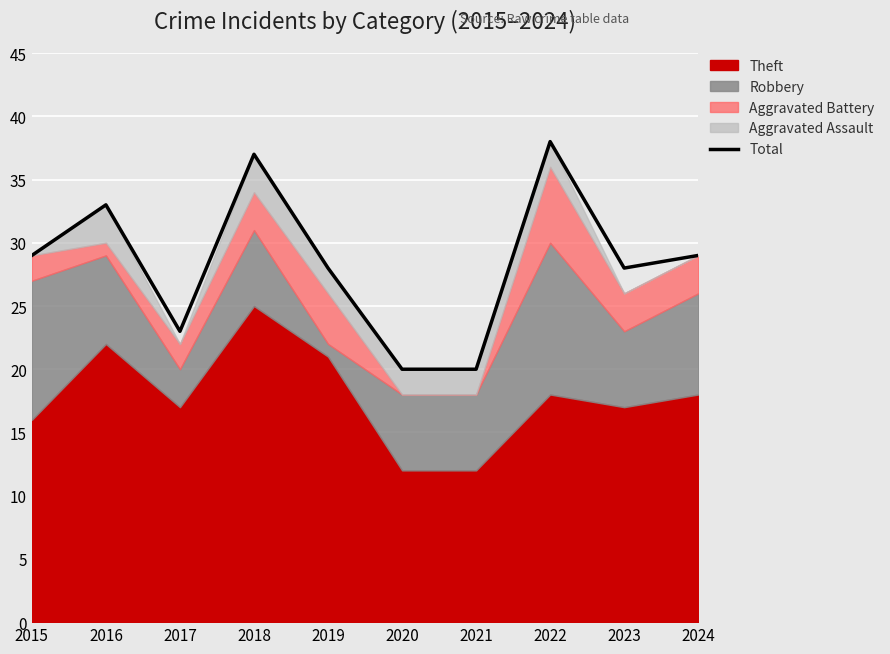

The value of Total at 2023 is 43. True or false?

False